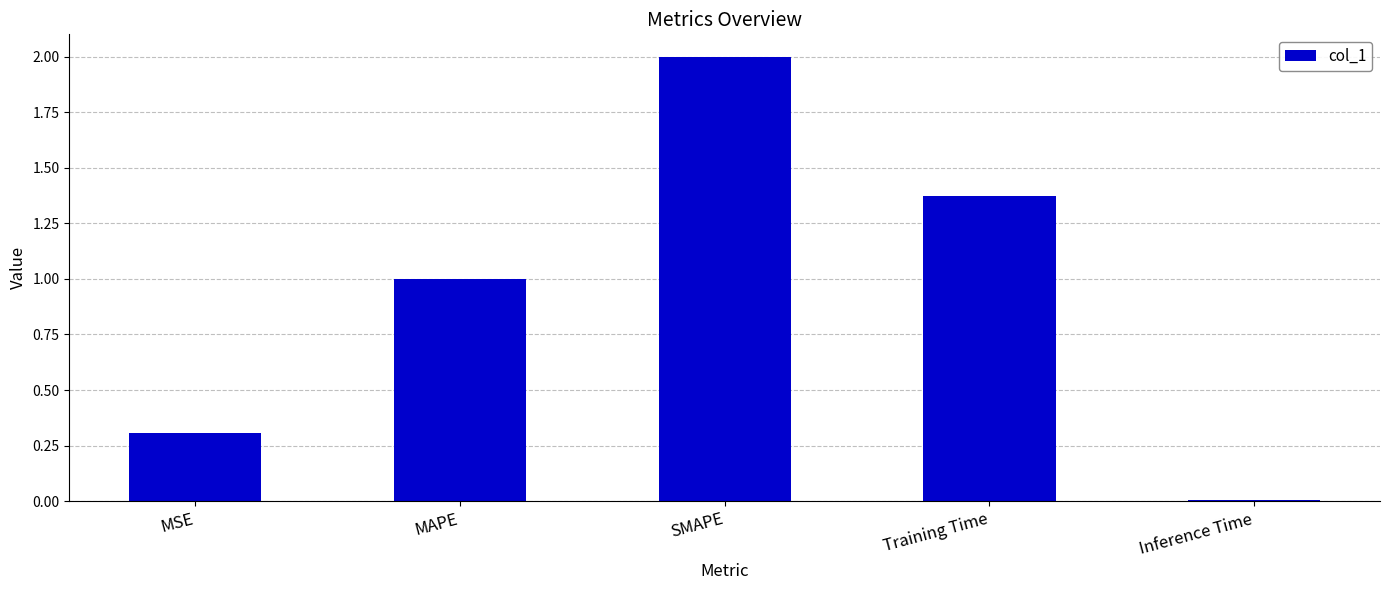

What is the ratio of the value at MSE to the value at SMAPE?

0.2